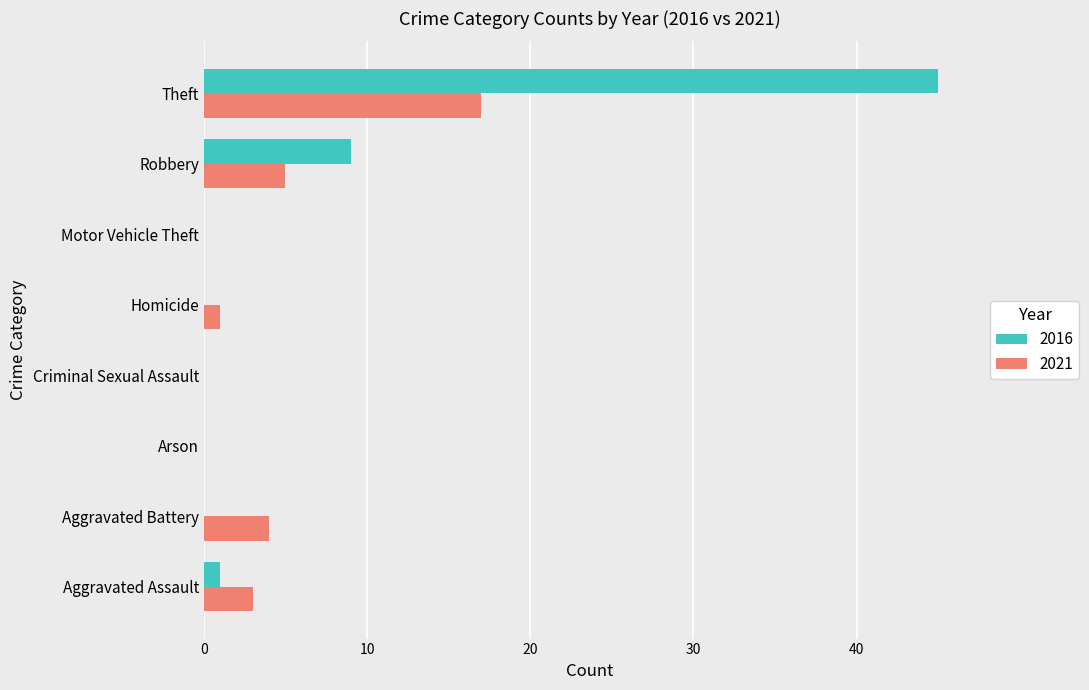

What is the greatest value displayed?

45